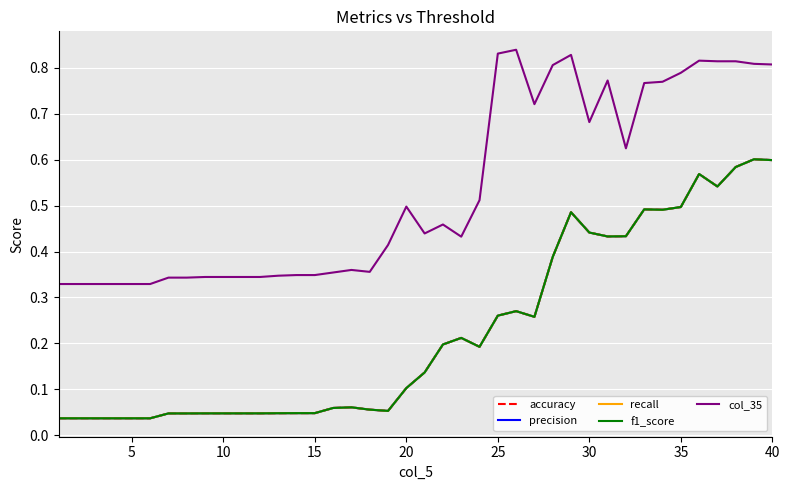

True or false: recall and col_35 intersect in this chart.

False